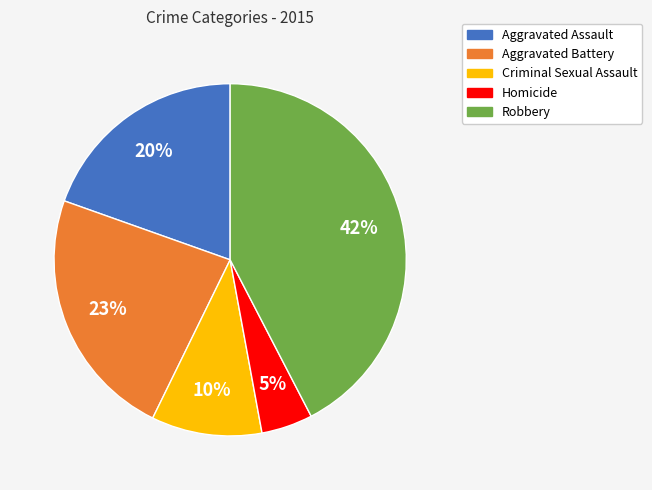

To the nearest percent, what portion does Criminal Sexual Assault represent?

10%